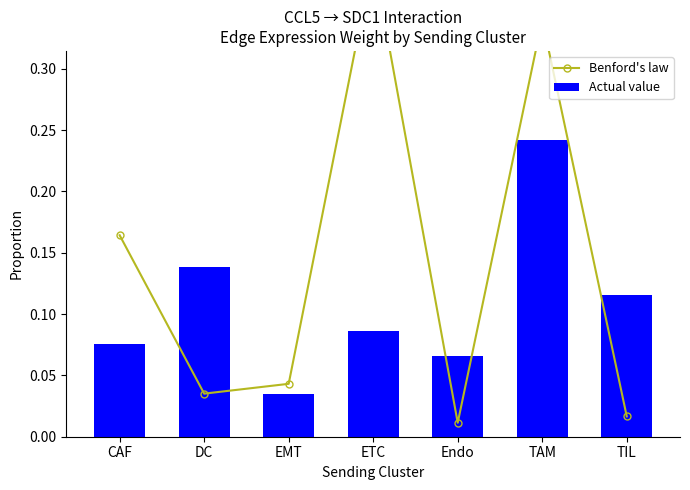

Count the number of categories in the chart.

7